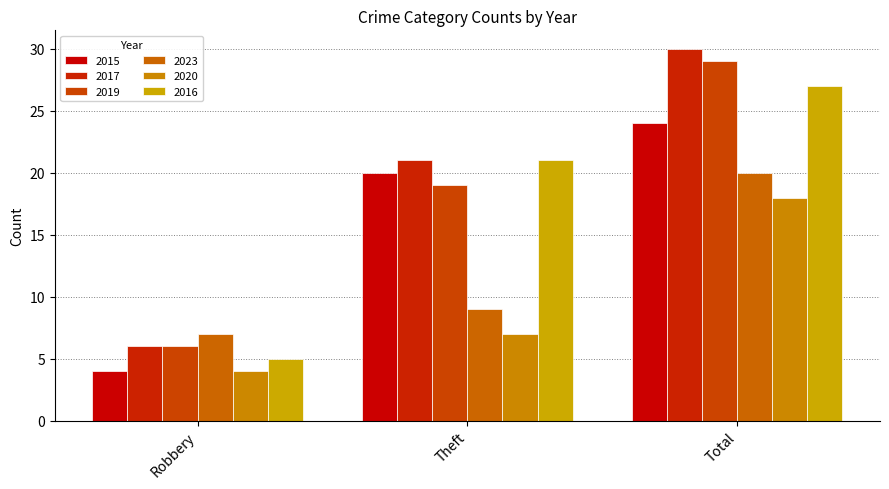

What is the smallest value displayed?

4